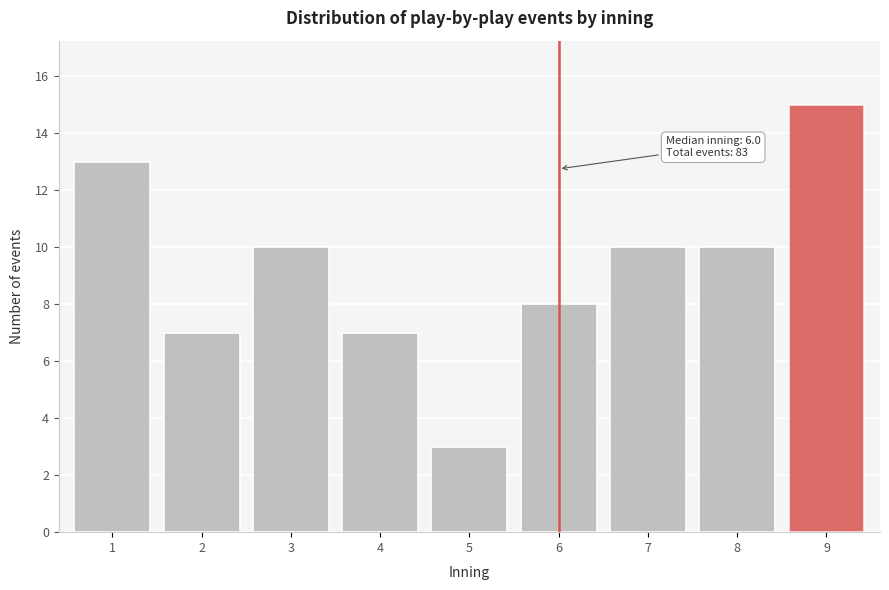

Reading left to right, extract all data points from this chart.

1=13	2=7	3=10	4=7	5=3	6=8	7=10	8=10	9=15